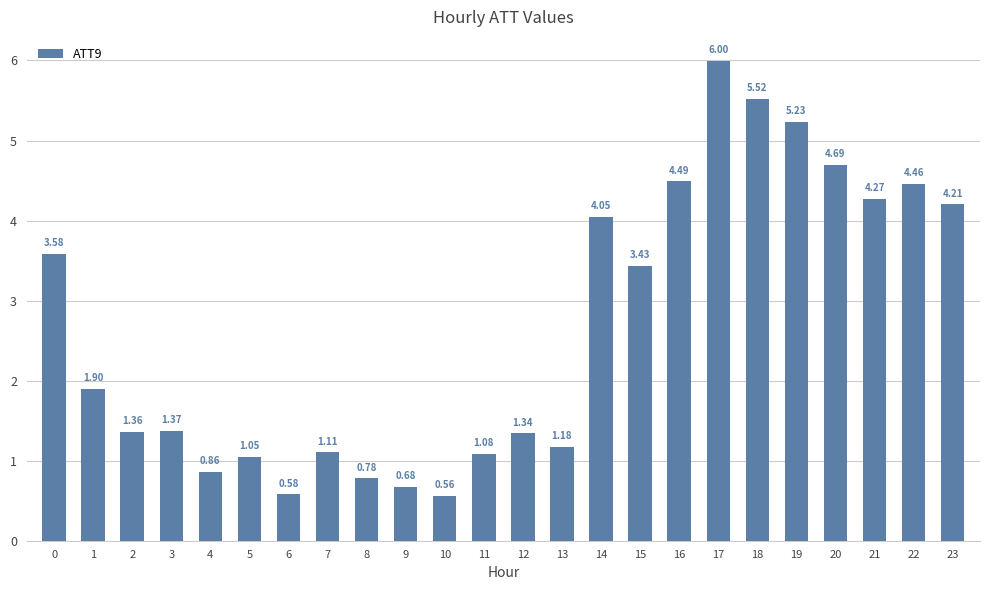

List the labels in order of value, smallest first.

10, 6, 9, 8, 4, 5, 11, 7, 13, 12, 2, 3, 1, 15, 0, 14, 23, 21, 22, 16, 20, 19, 18, 17